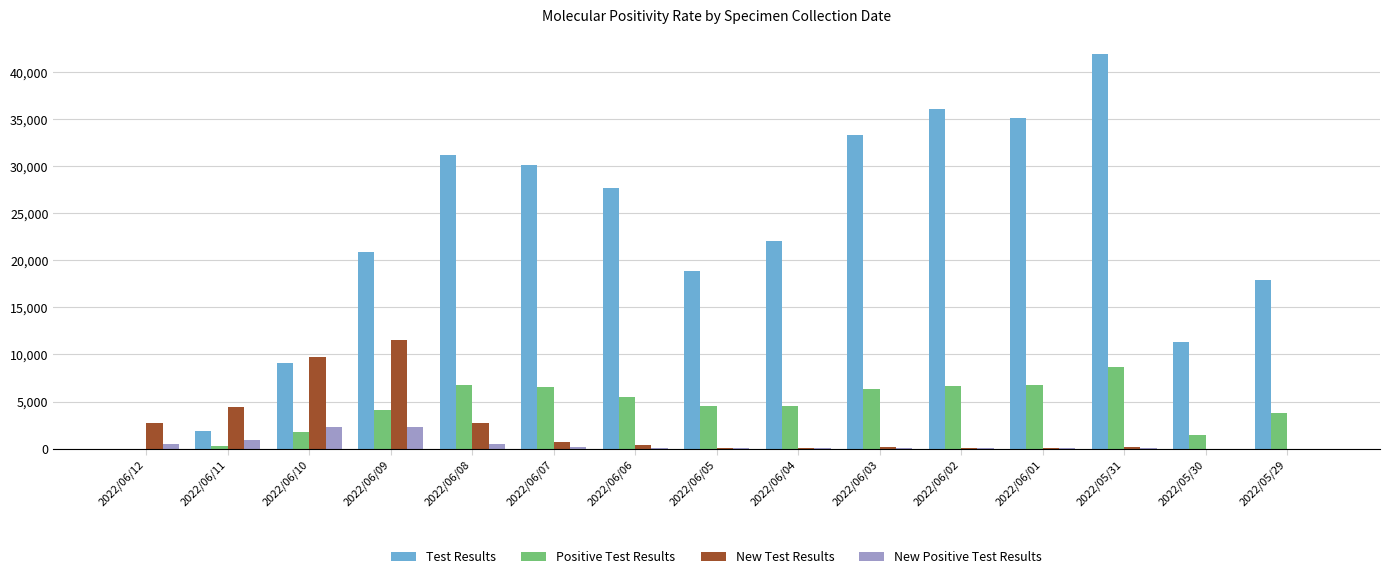

Are the bars grouped side by side (vs. stacked)?

Yes